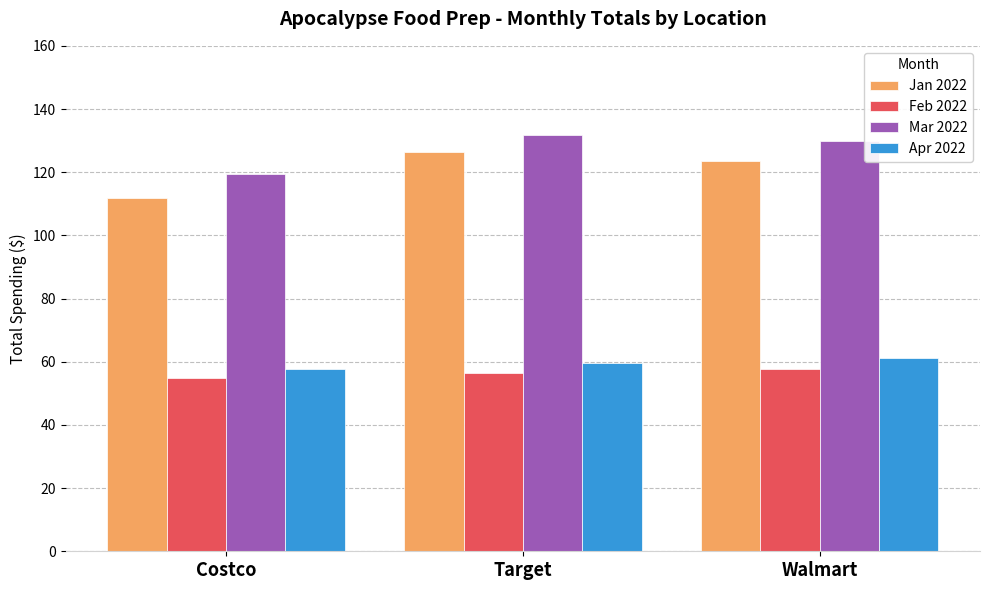

What is the approximate value of Jan 2022 at Target?

126.3